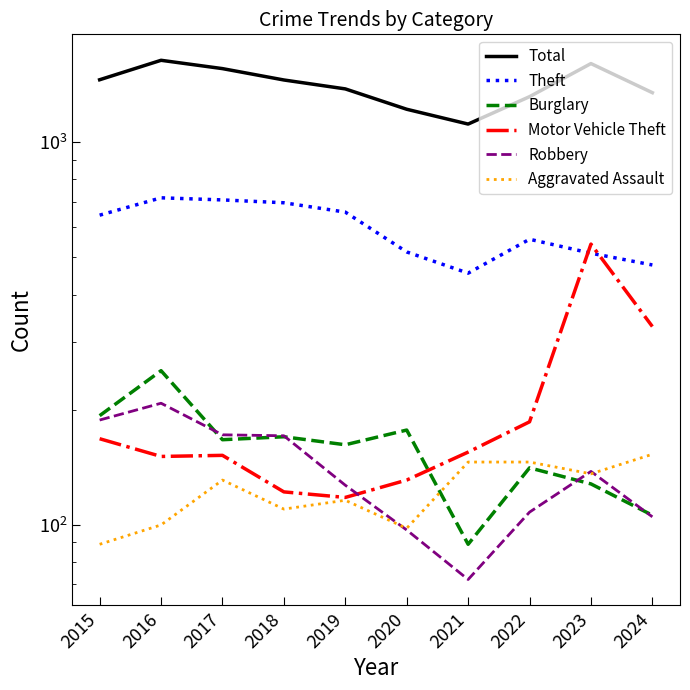

What is the value of the Burglary point at the 1st from the left?

193